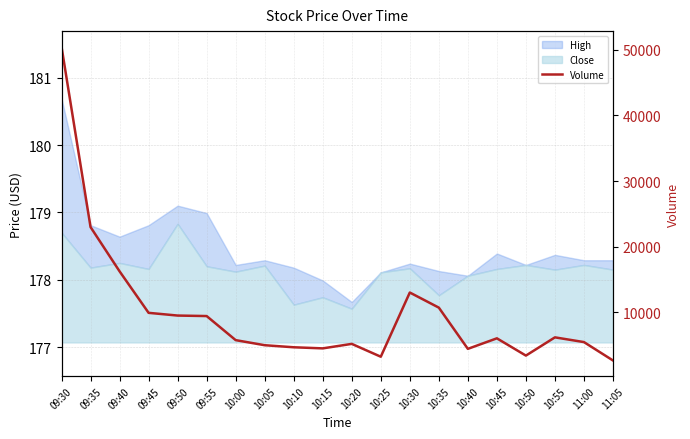

How many lines are shown in the chart?

1